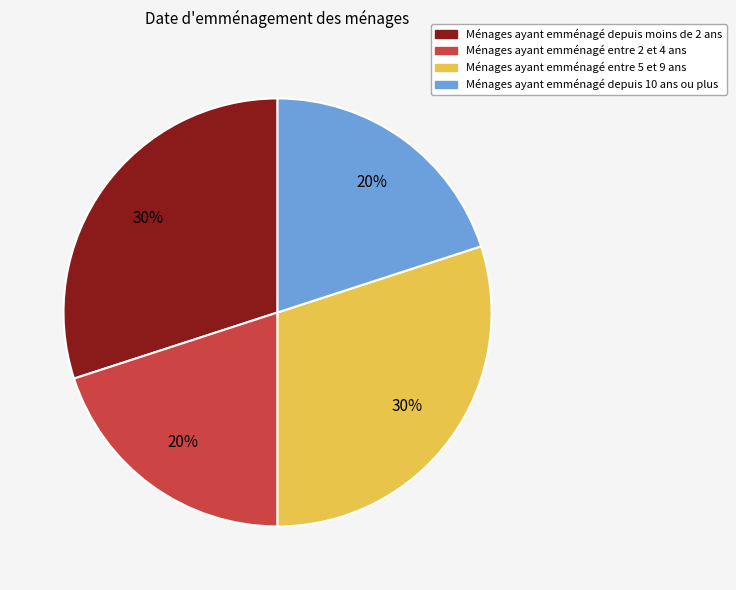

Is it true that Ménages ayant emménagé entre 5 et 9 ans is 19% of the pie?

False